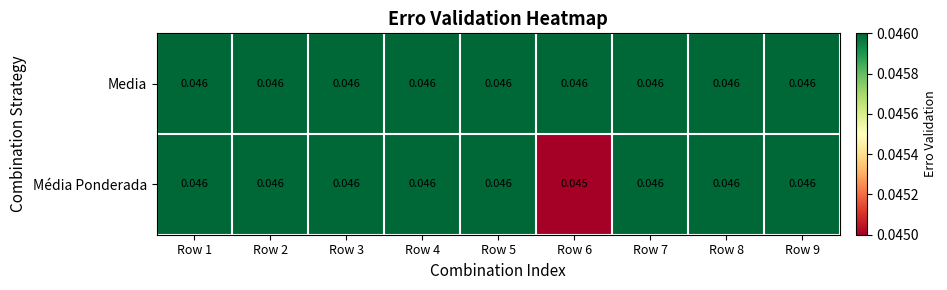

Which series has the widest spread of values?

Média Ponderada